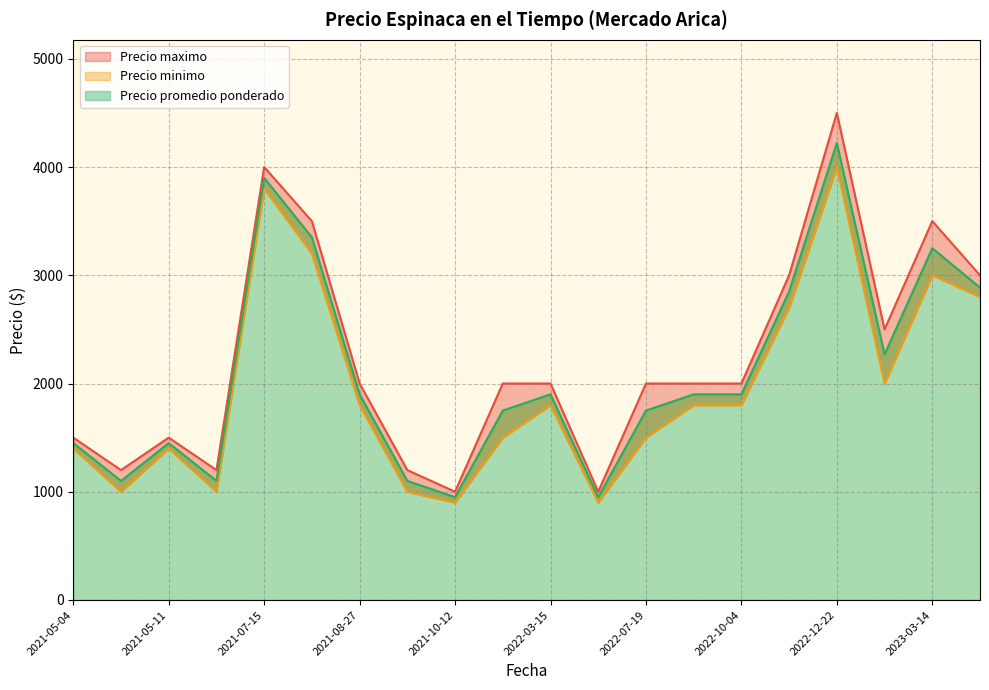

At which category is the sum across all series the highest?

2022-12-22